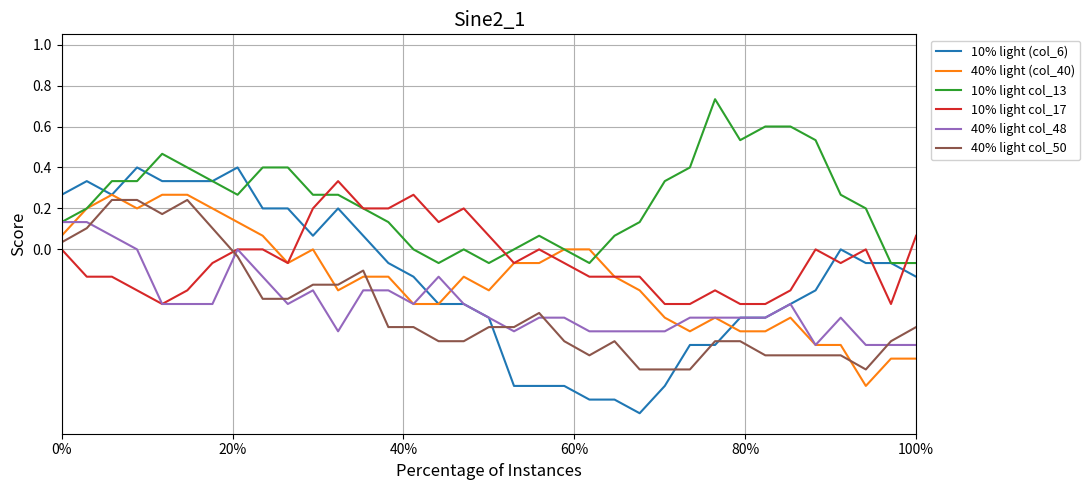

Does the chart have visible grid lines?

Yes